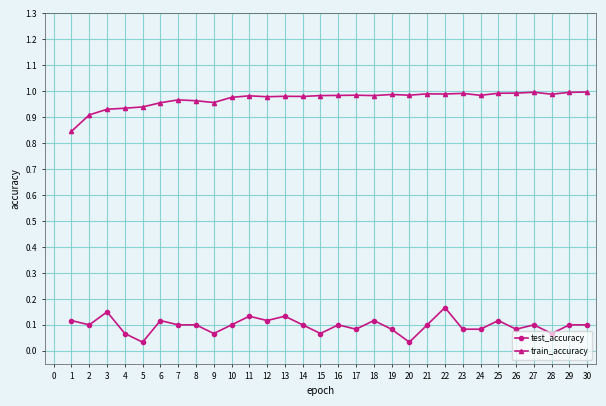

True or false: train_accuracy has more than 1 points higher than both neighbors.

True